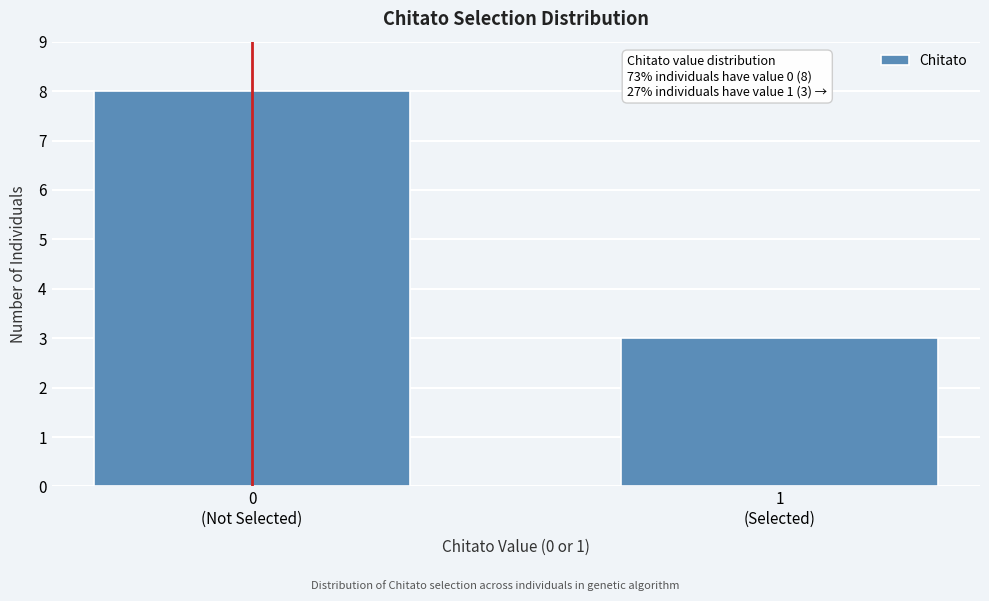

Reading left to right, extract all data points from this chart.

8	3